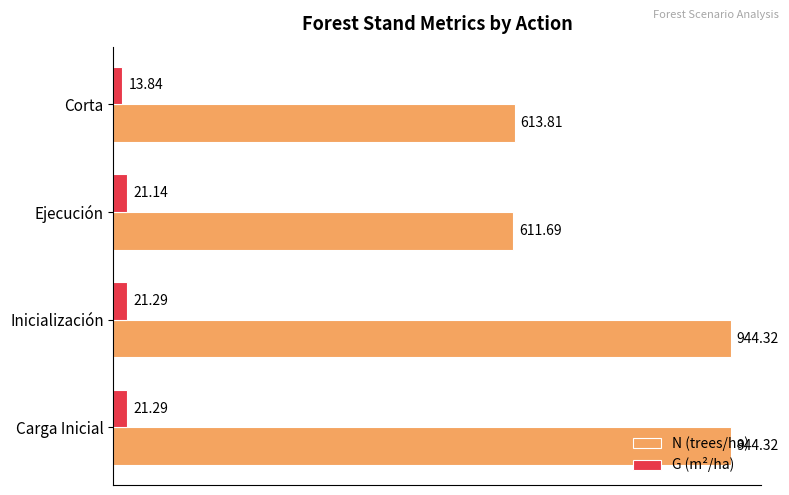

What is the spread (max minus min) of values at Inicialización?

923.0